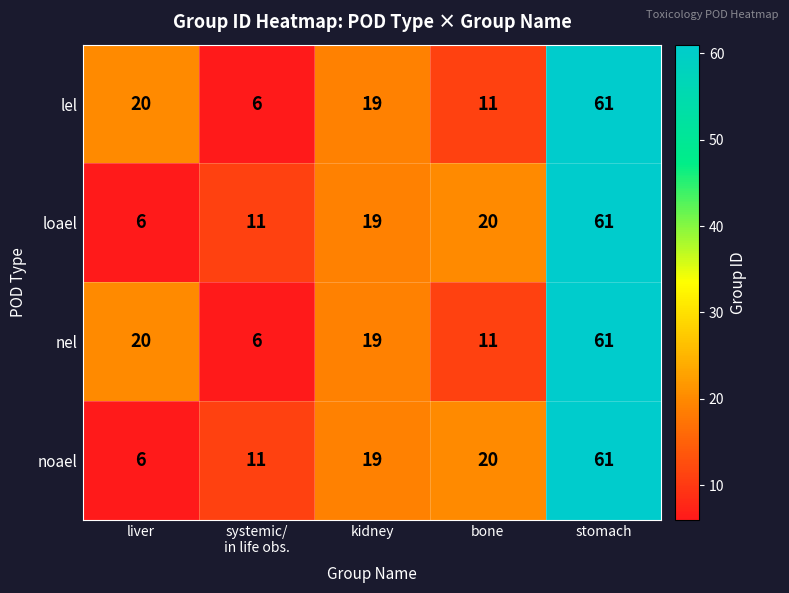

Where is nel nearest to the value 33?

liver